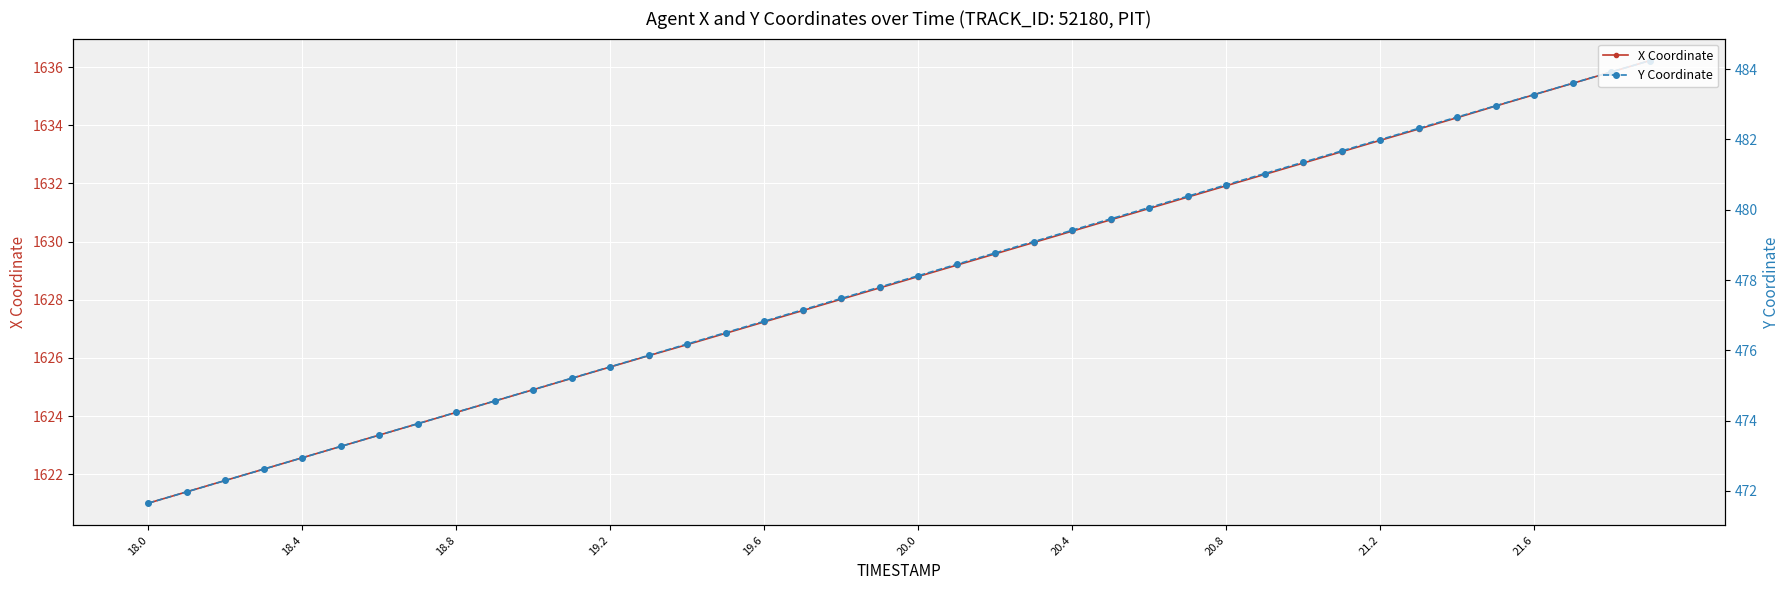

What is the difference between the maximum and minimum values in the X Coordinate series?

15.2